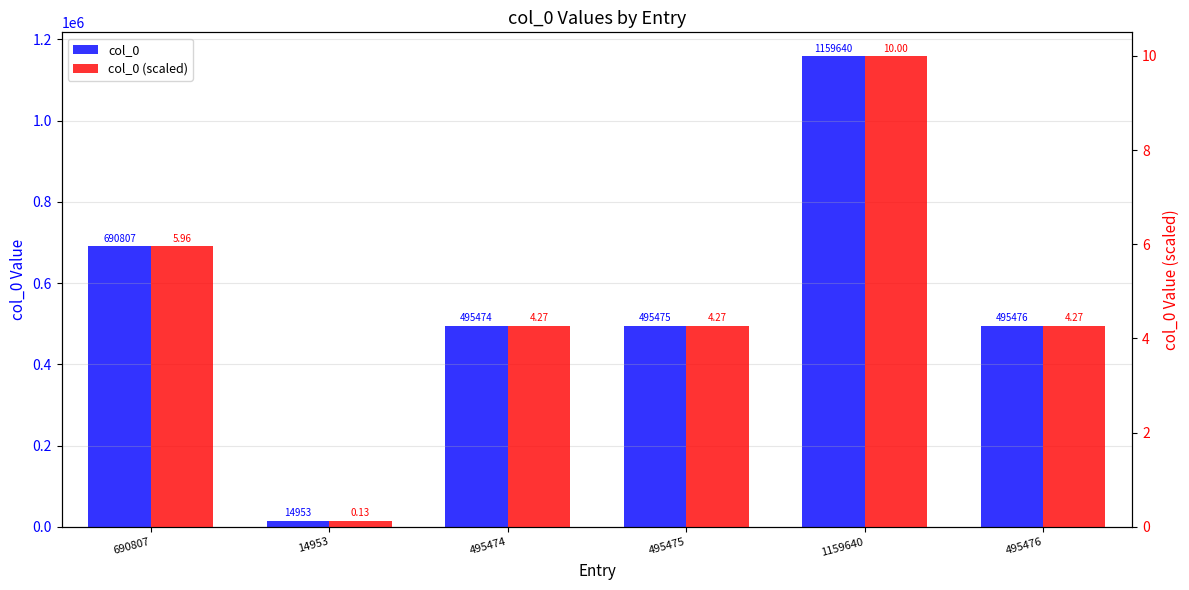

What is the average value of the col_0 (scaled) series?

4.8